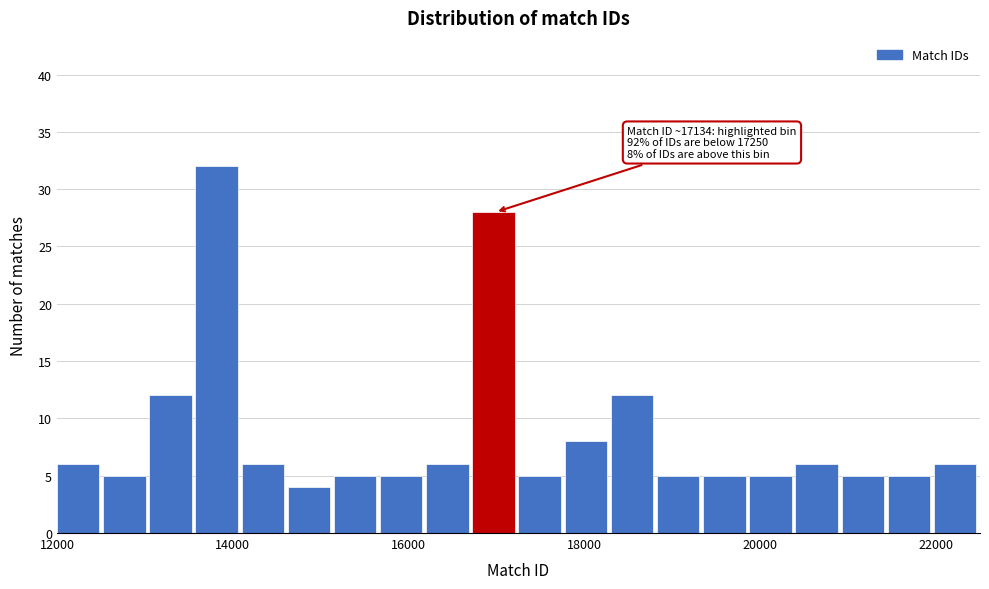

Around what value on the x-axis is the tallest bar? Give the approximate position of its centre, as read against the axis.

13800